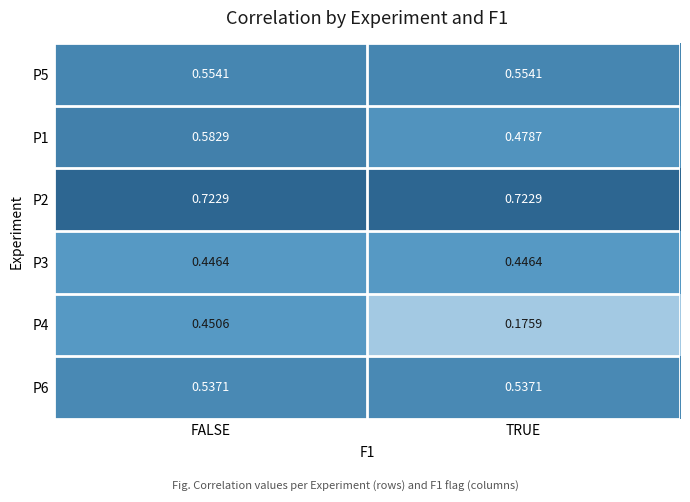

What is the difference between the highest and lowest values at FALSE?

0.3